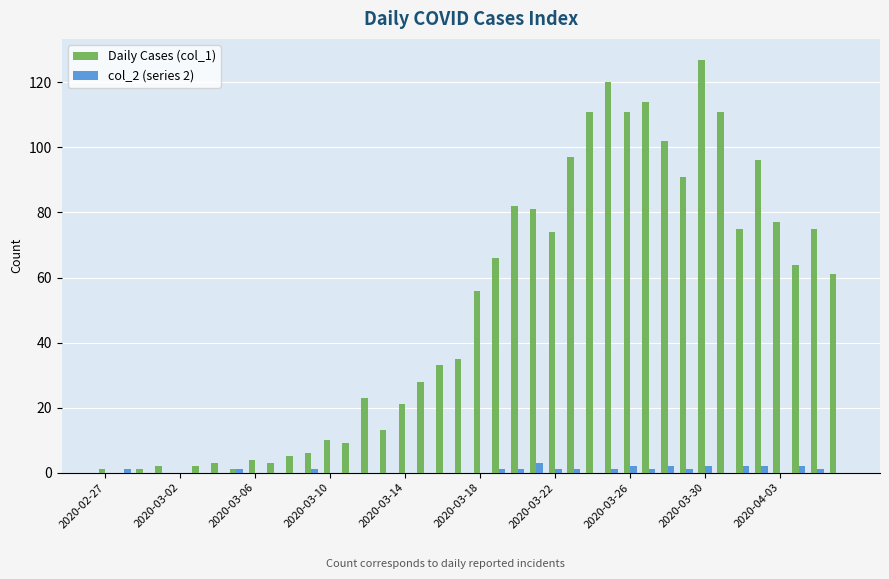

Are the bars grouped side by side (vs. stacked)?

Yes